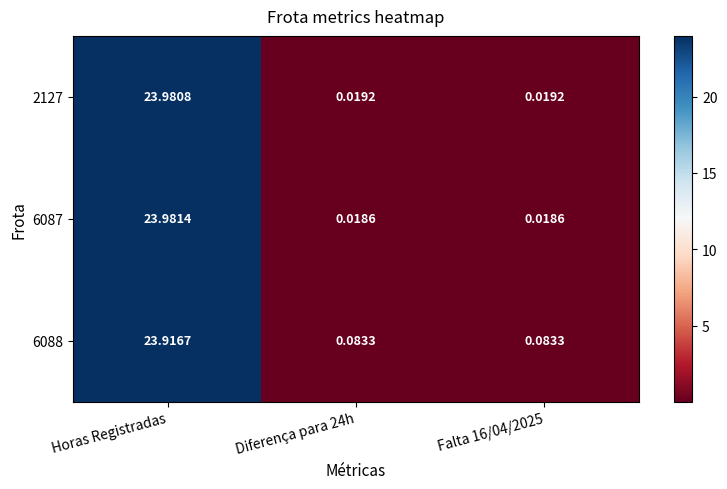

Is the value of 6088 at Horas Registradas greater than the value of 2127 at Falta 16/04/2025?

Yes